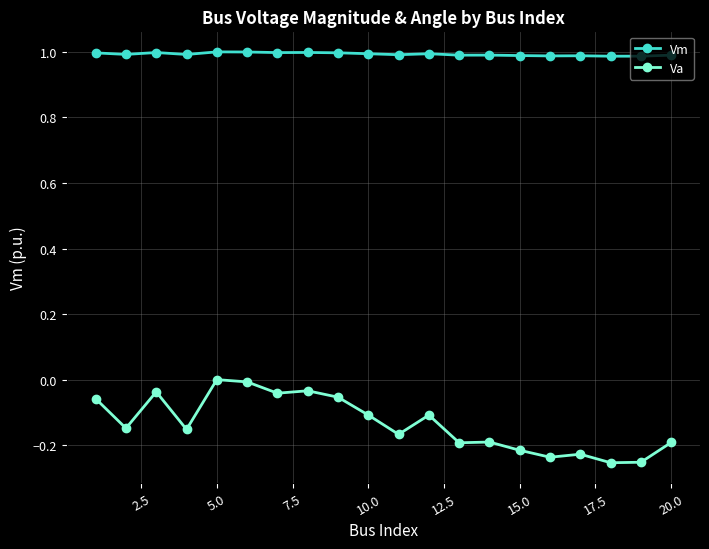

True or false: Va and Vm cross at least once.

False